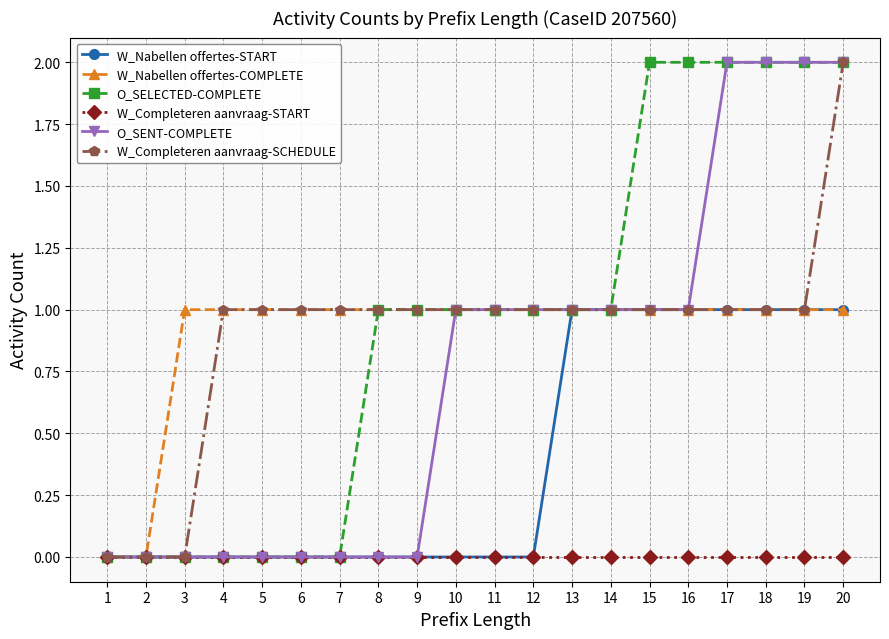

True or false: W_Nabellen offertes-START has a value of 1 at 5.

False